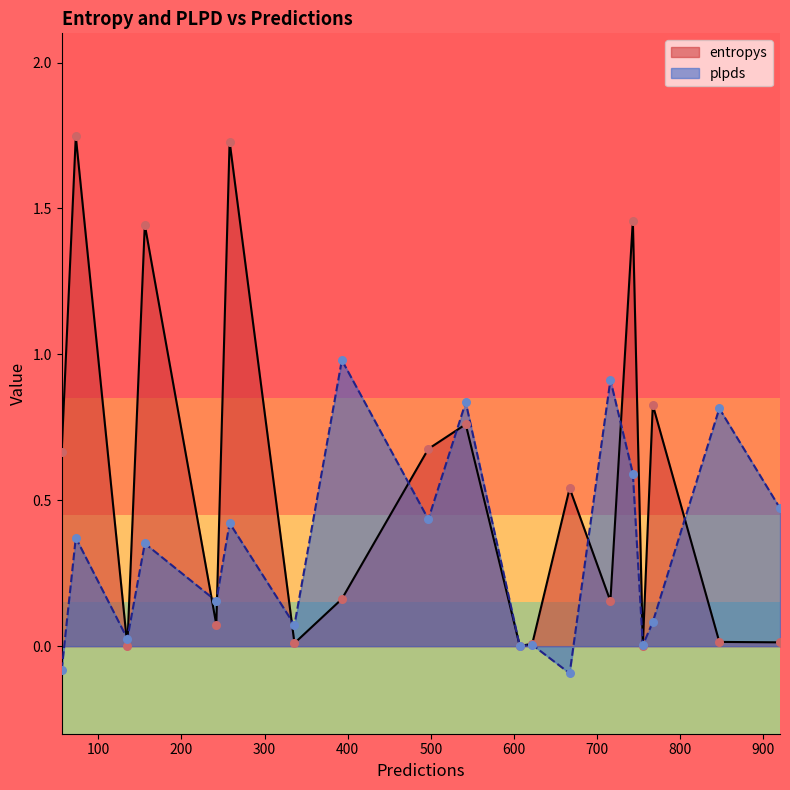

What is the total value across all series at 258?

2.2